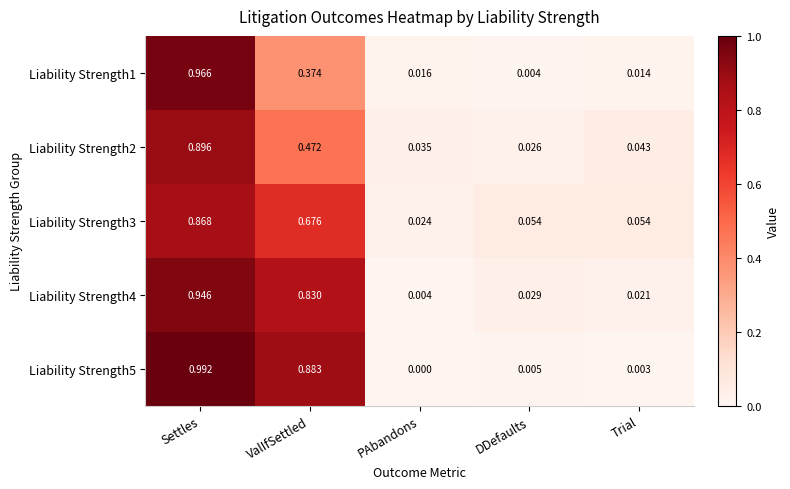

At how many categories does at least one series exceed 0?

5